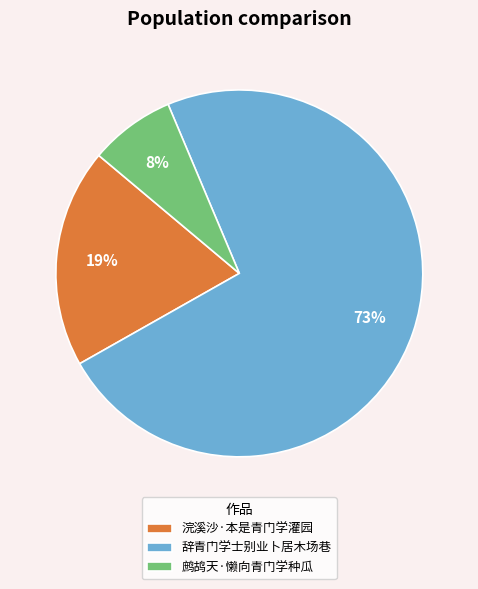

What percentage is the 鹧鸪天·懒向青门学种瓜 slice, to the nearest percent?

8%